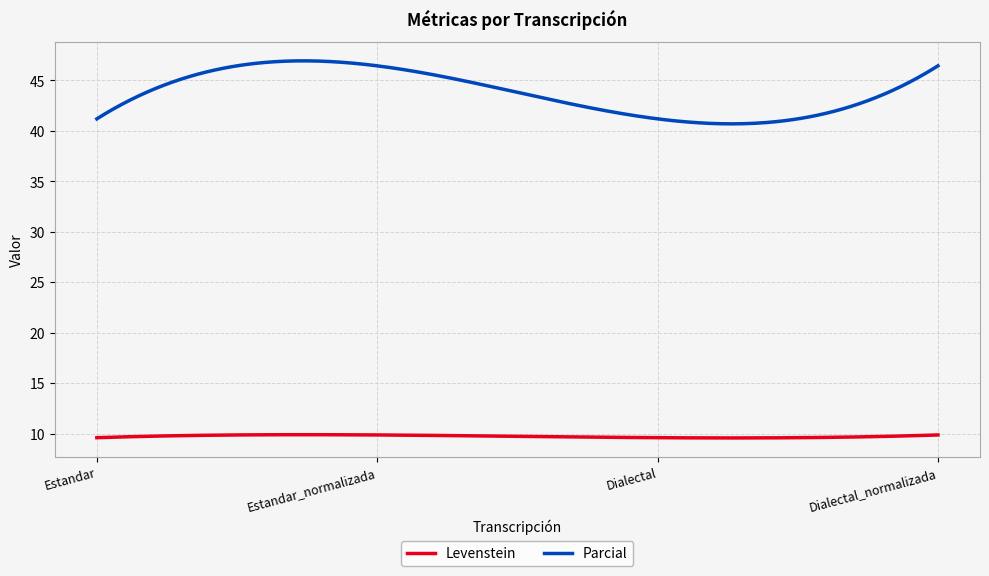

What is the difference between the maximum and minimum values in the Parcial series?

6.2